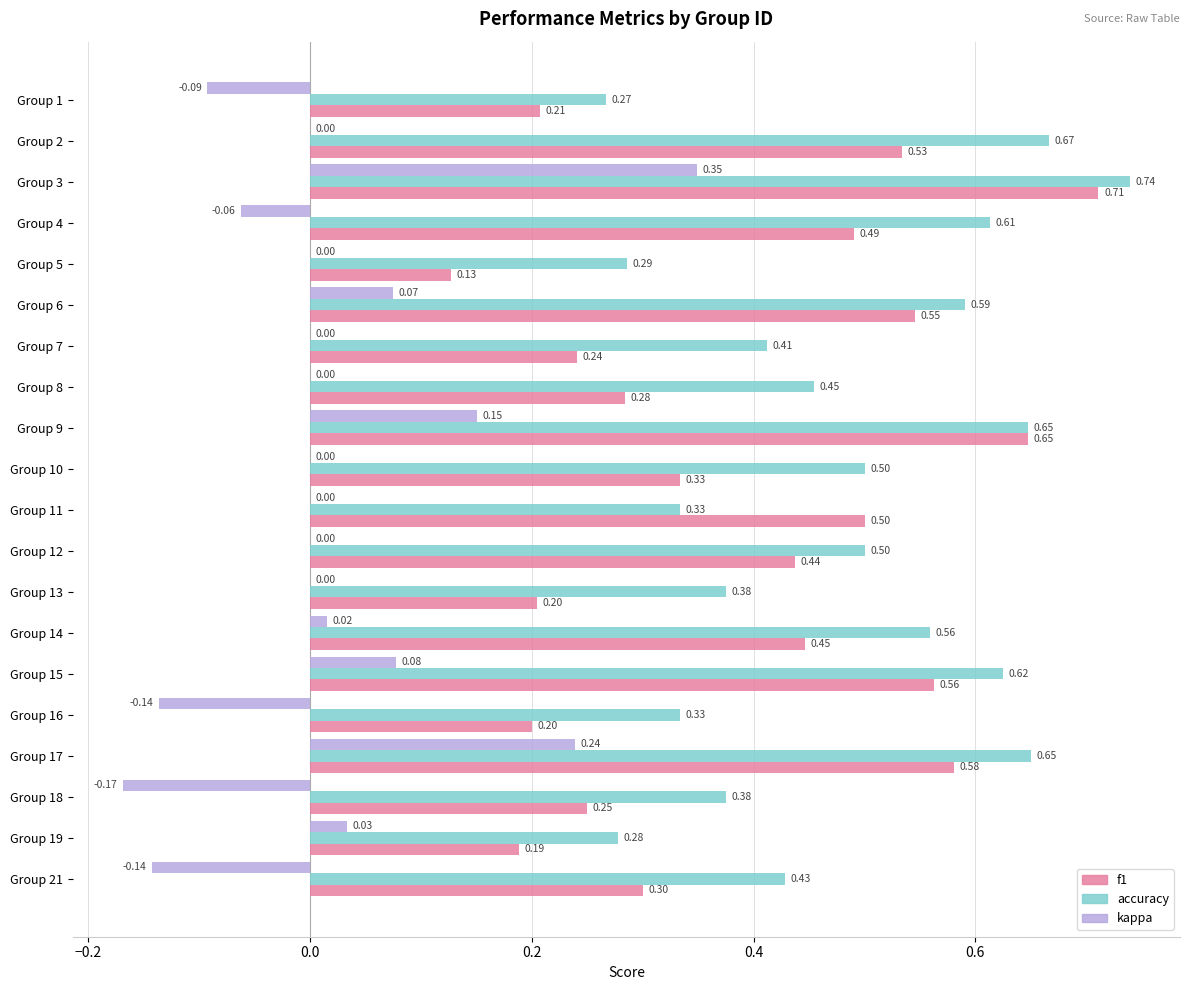

Between Group 12 and Group 14, which series saw the biggest shift?

accuracy